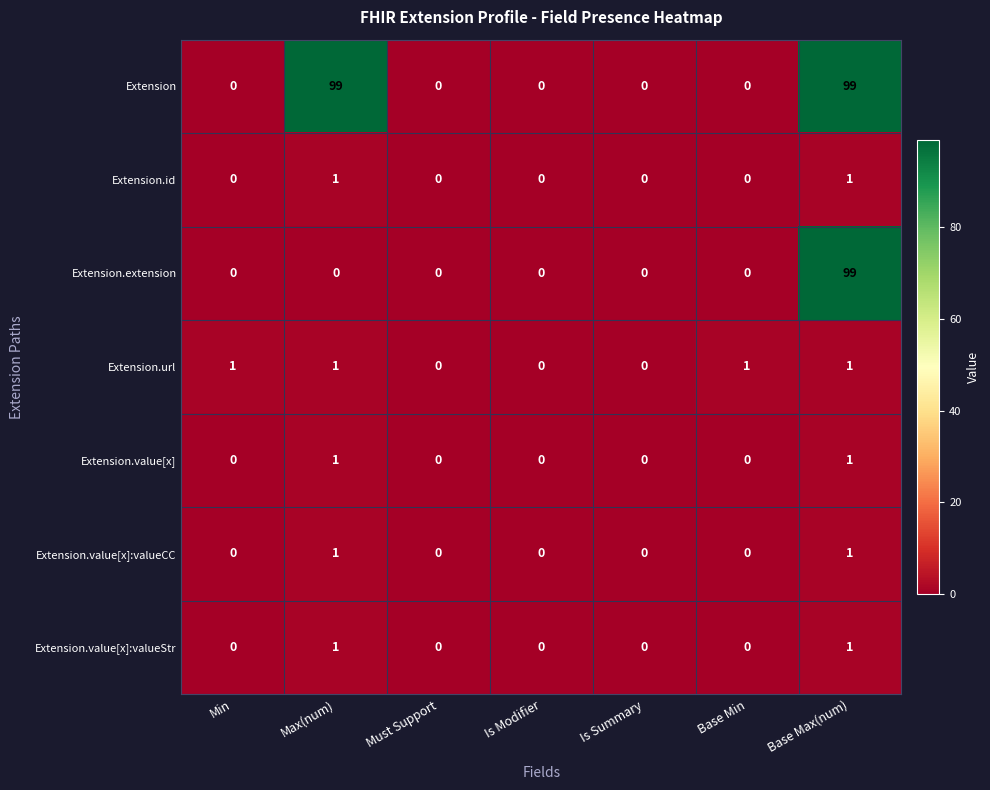

True or false: Extension.value[x] has a value of 1 at Max(num).

True